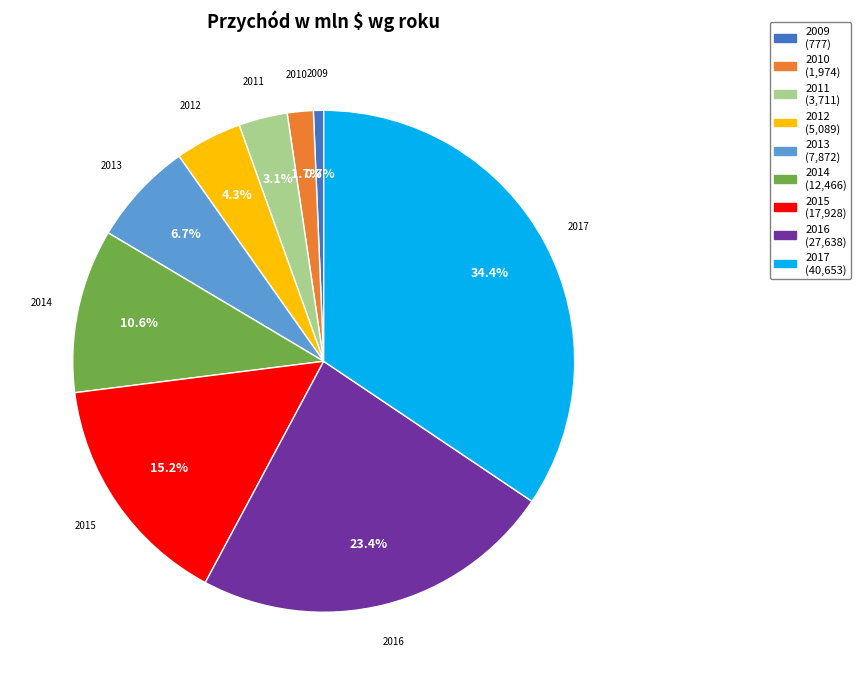

Does 2010 represent more than half of the total?

No